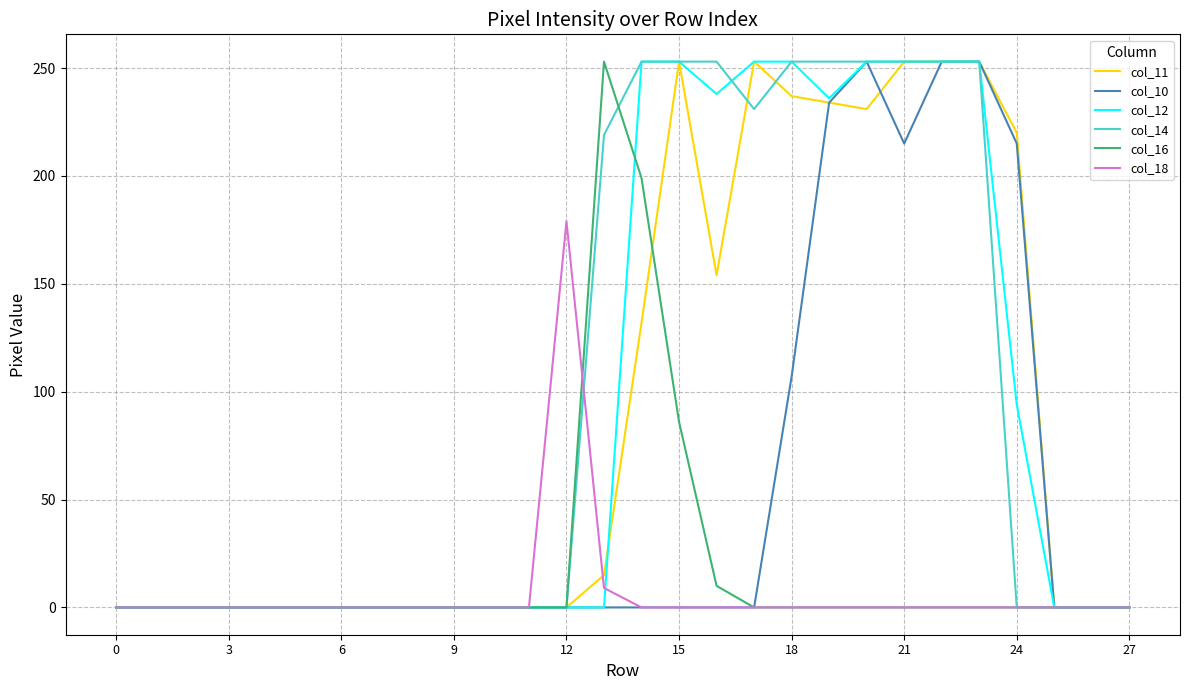

Which series has the largest total across all categories?

col_14